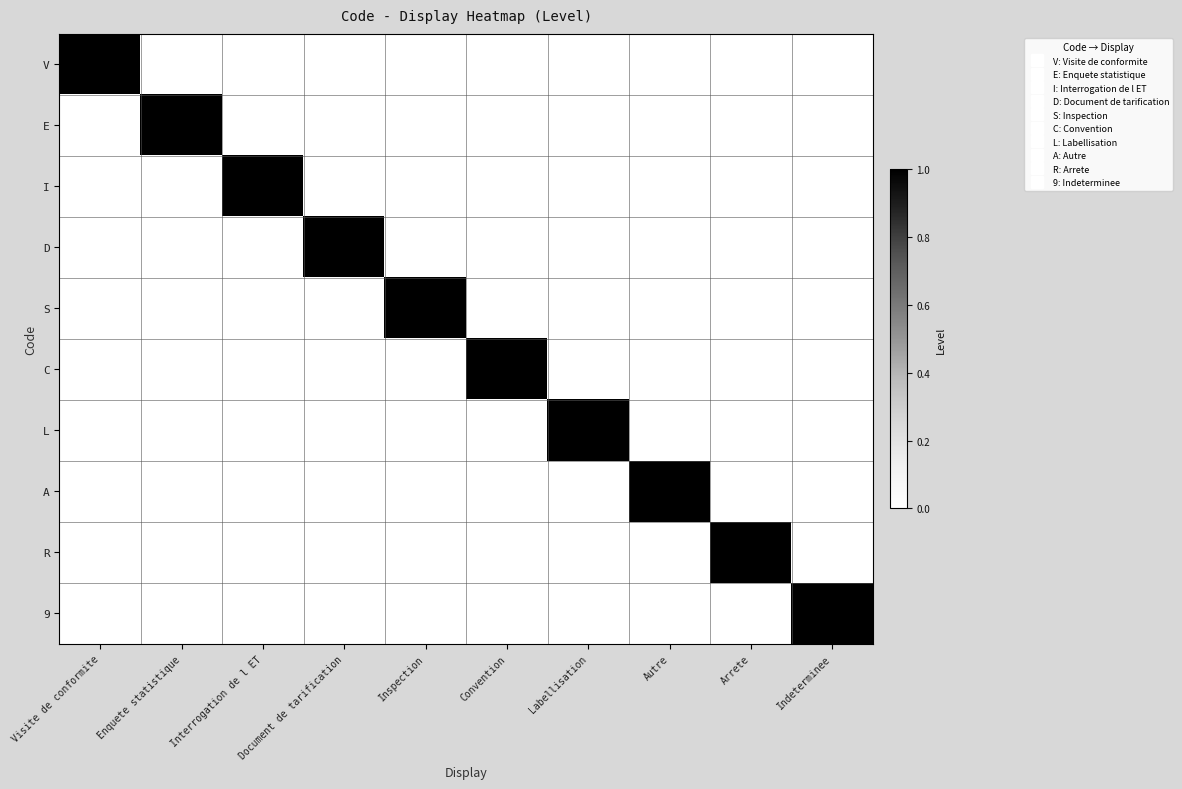

Which series has the largest range (max minus min)?

V